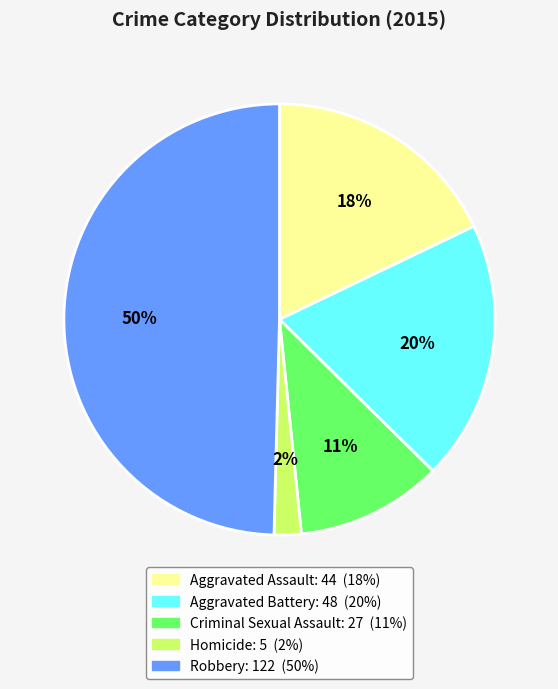

Do Criminal Sexual Assault and Homicide together represent more than half of the pie?

No